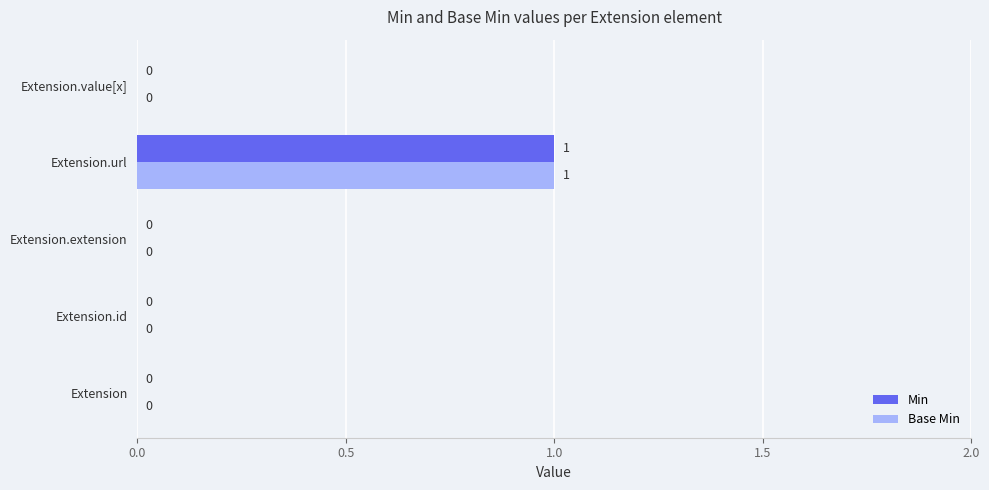

What are all the series names shown in the legend?

Min, Base Min